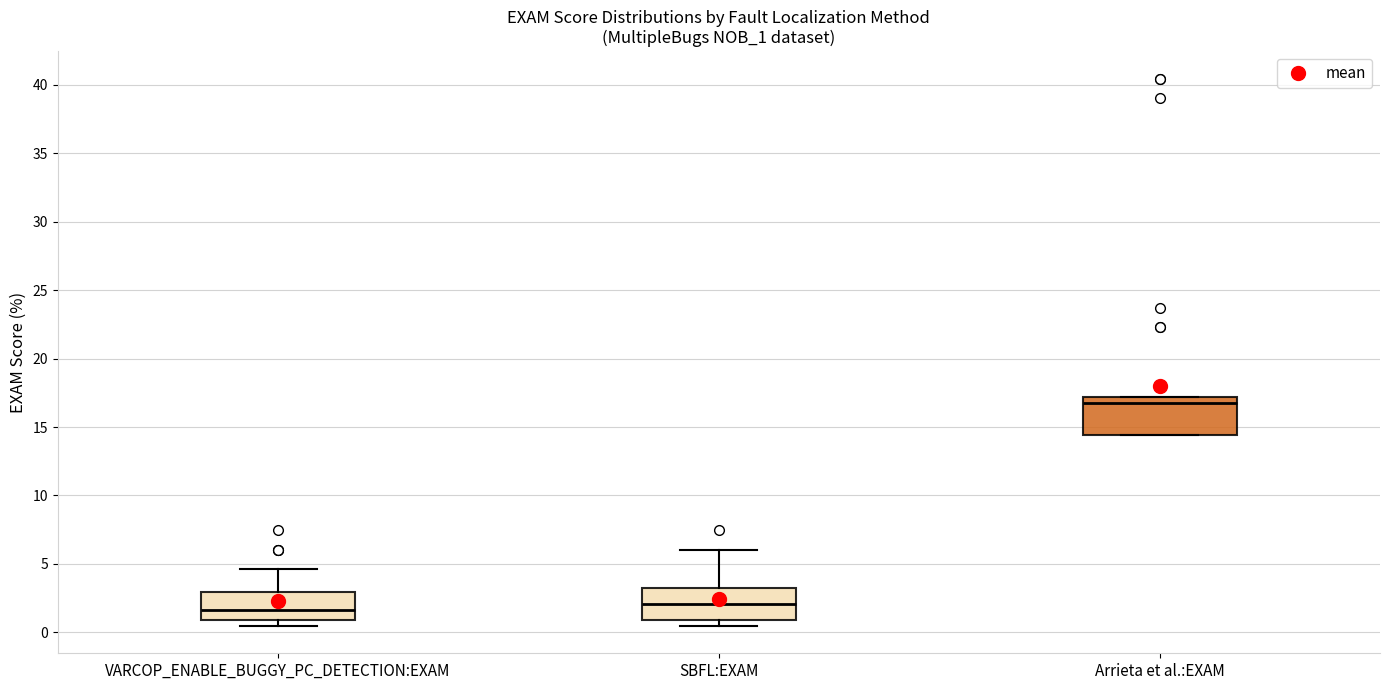

Reading left to right, read every box against the y-axis: the position of its median line, the range the box covers, and the ends of its whiskers. The values are not printed on the chart, so give them approximately, as read against the axis.

VARCOP_ENABLE_BUGGY_PC_DETECTION:EXAM: median 1.5, box 1.0 to 3.0, whiskers 0.5 to 4.5
SBFL:EXAM: median 2.0, box 1.0 to 3.5, whiskers 0.5 to 6.0
Arrieta et al.:EXAM: median 16.5, box 14.5 to 17.0, whiskers 14.5 to 17.0